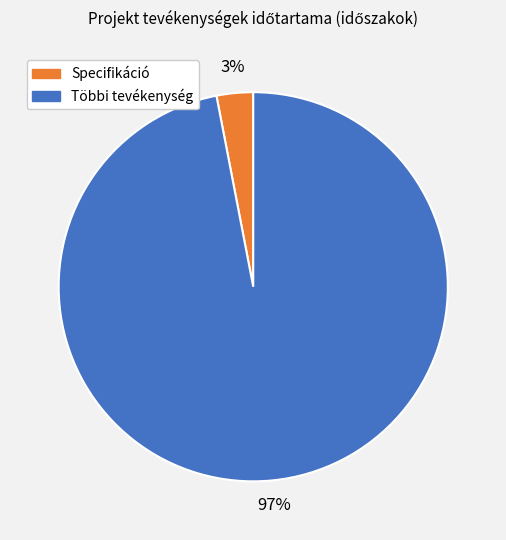

Is there a majority slice in this chart?

Yes